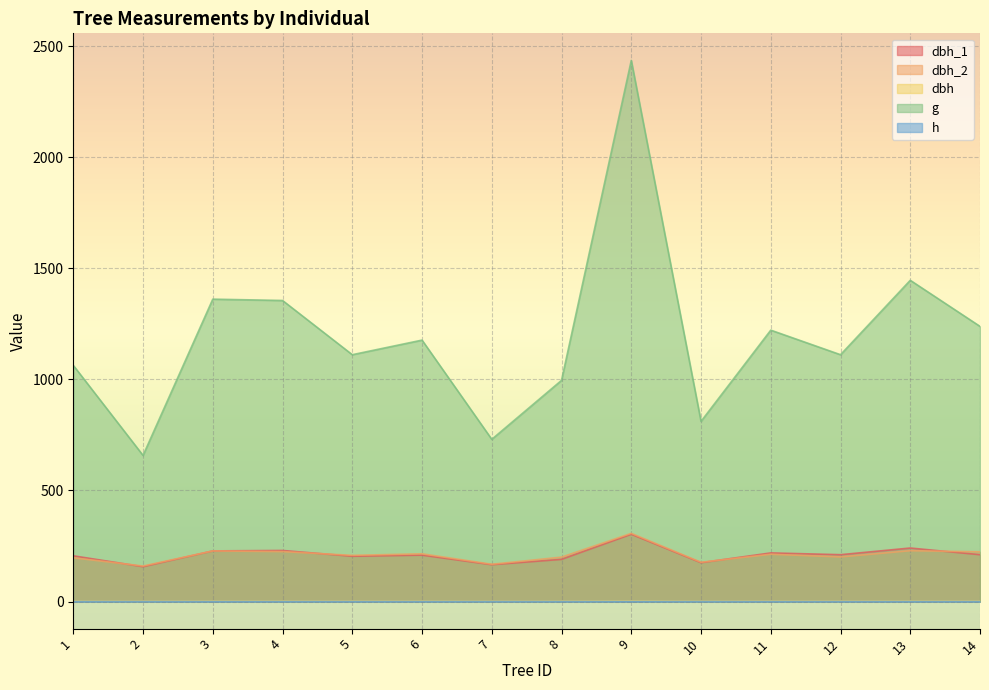

Is the value of dbh_1 at 11 greater than the value of g at 14?

No